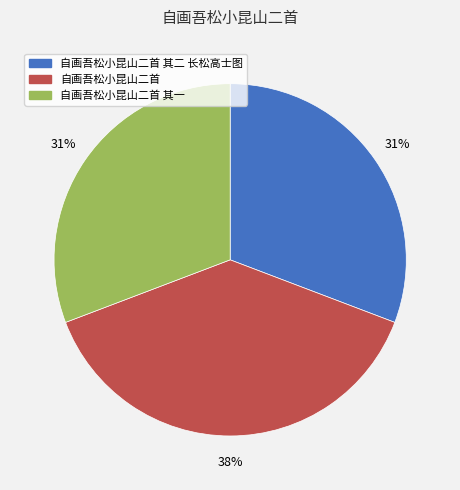

To the nearest percent, what is the average slice percentage?

33%